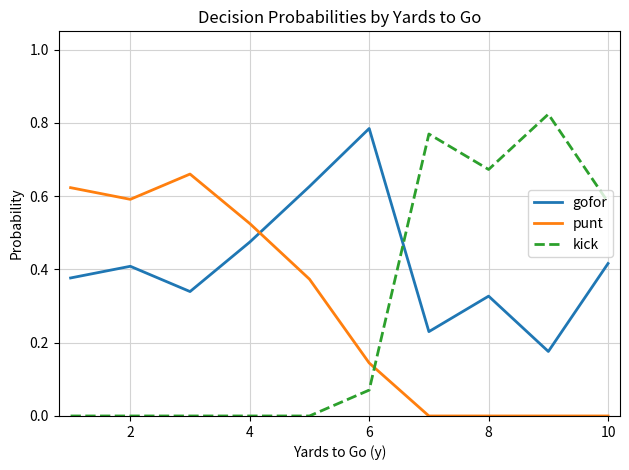

True or false: gofor and punt intersect in this chart.

True